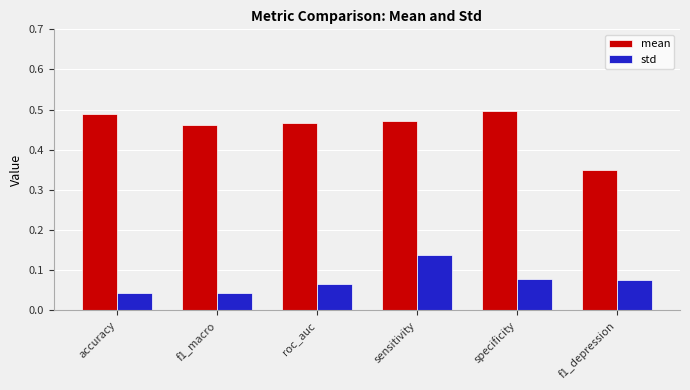

List the series in order of their overall mean, lowest first.

std, mean